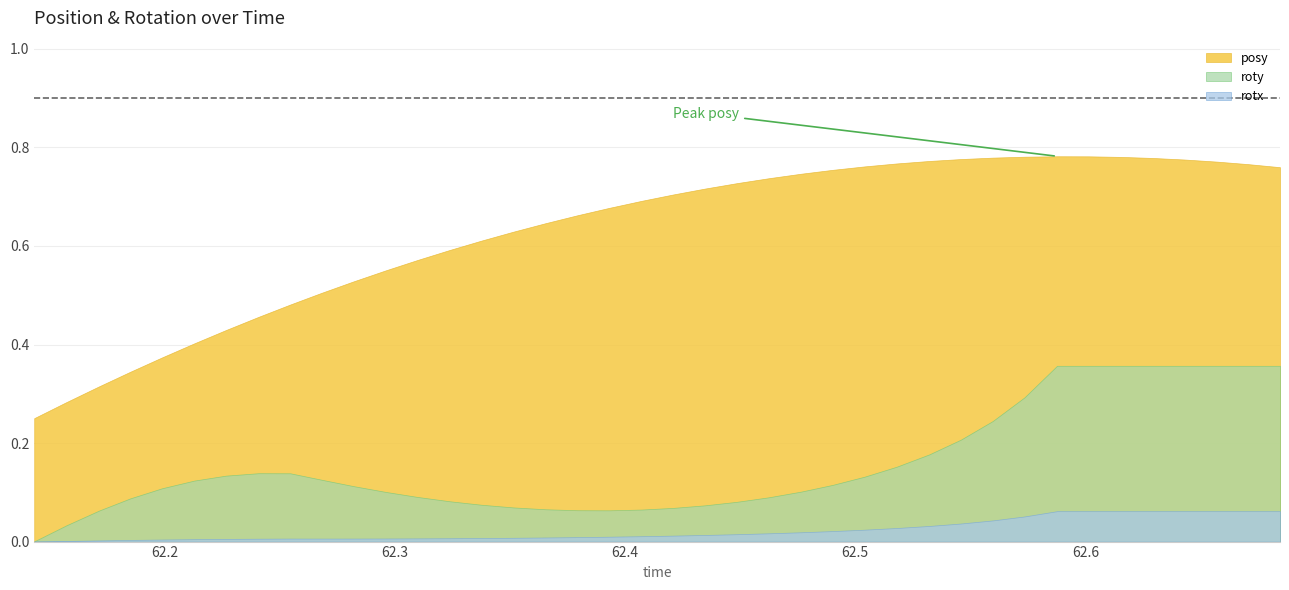

At how many categories does at least one series exceed 0?

40